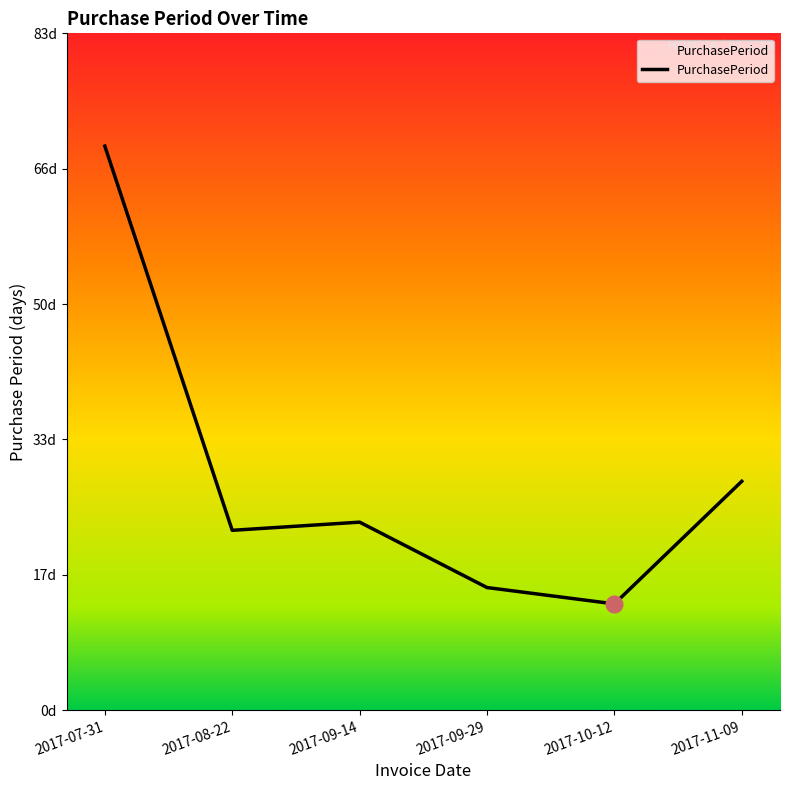

What is the value of the 3rd point from the left?

23